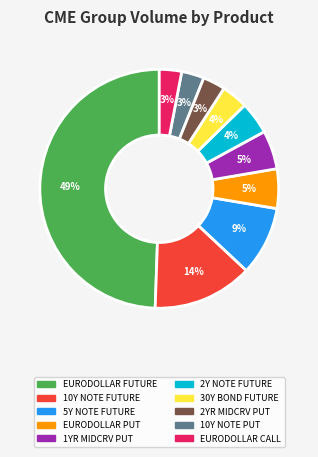

Between 30Y BOND FUTURE and 5Y NOTE FUTURE, which is larger?

5Y NOTE FUTURE